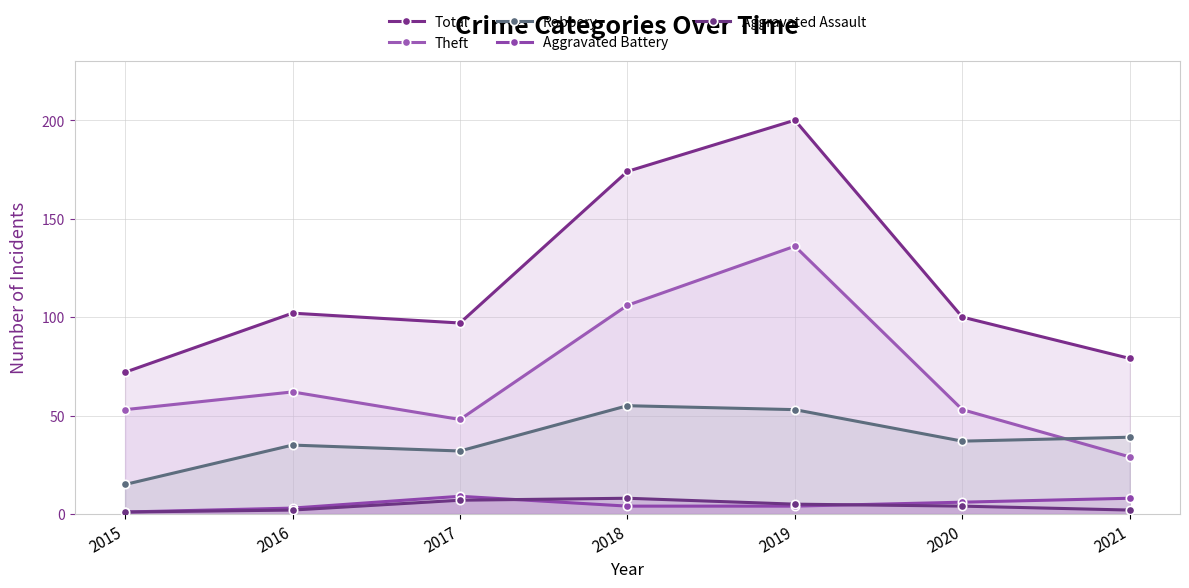

Where is the first local maximum for Aggravated Battery?

2017